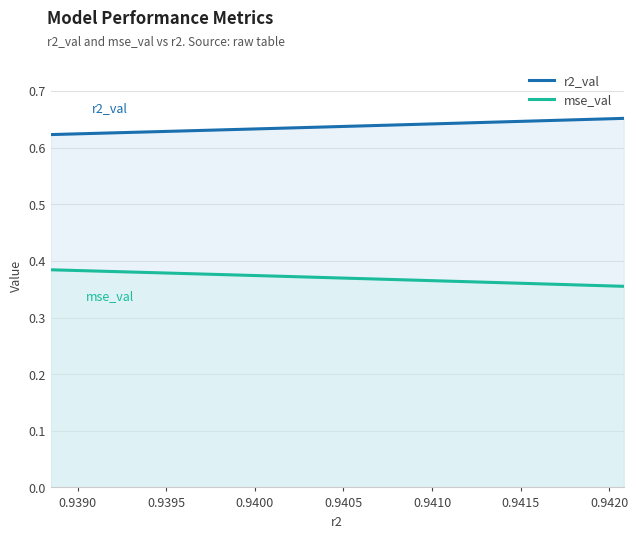

True or false: r2_val and mse_val cross at least once.

False